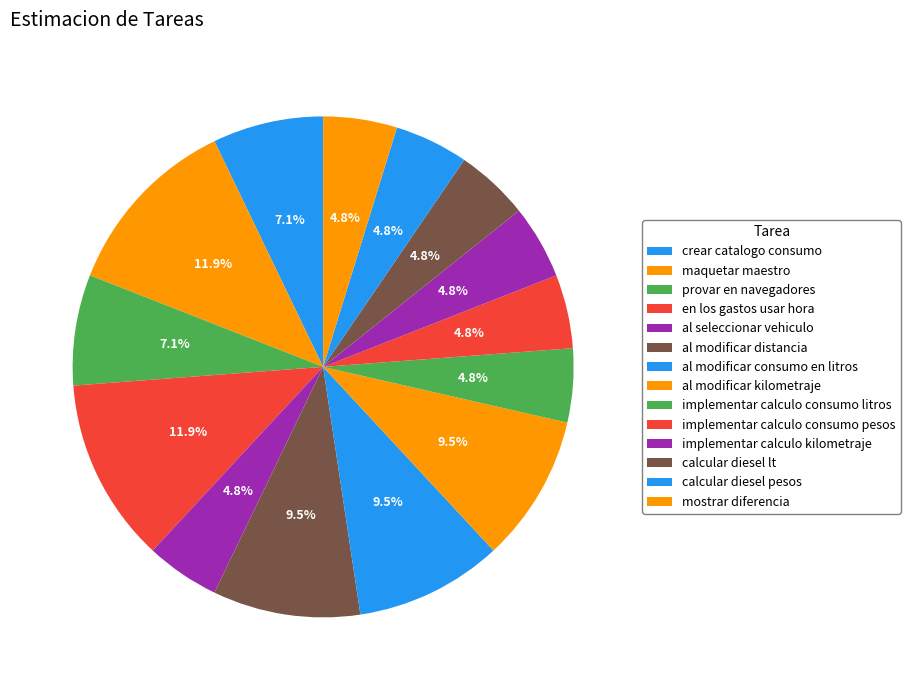

Count the number of slices in the pie.

14